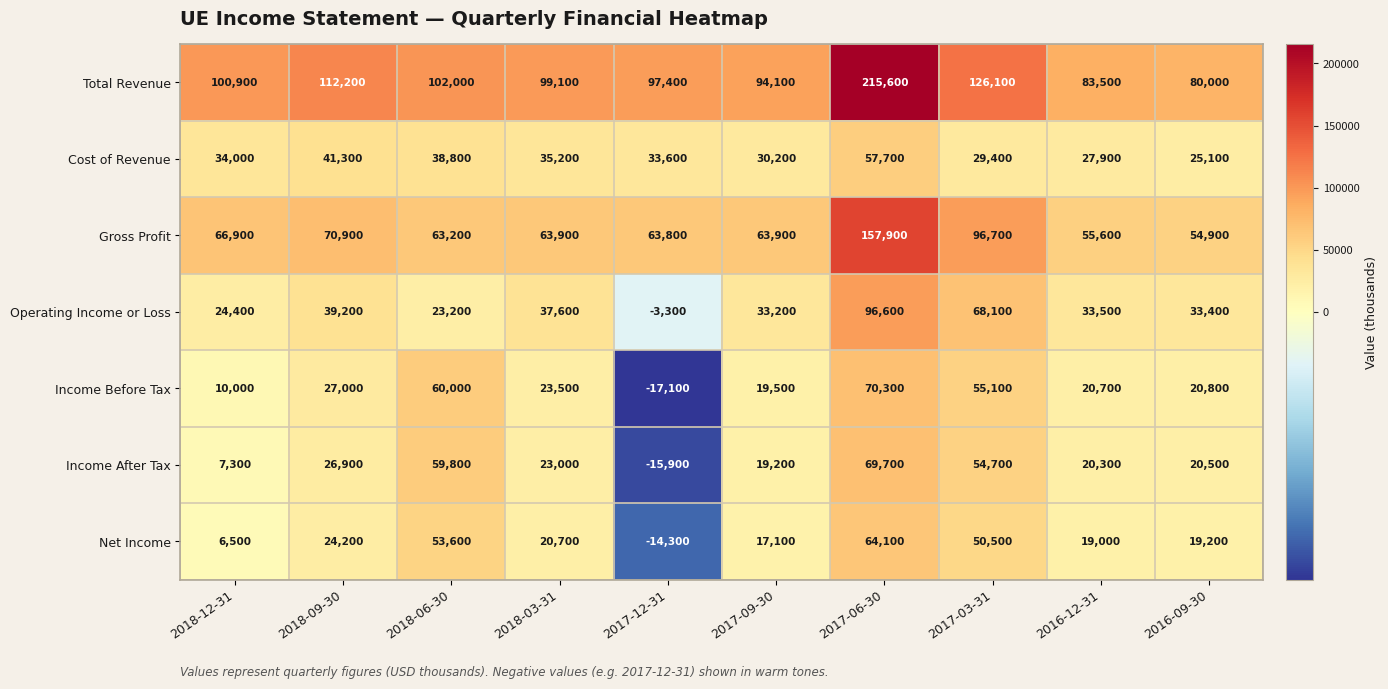

What is the difference between the maximum and minimum values in the Income After Tax series?

85600